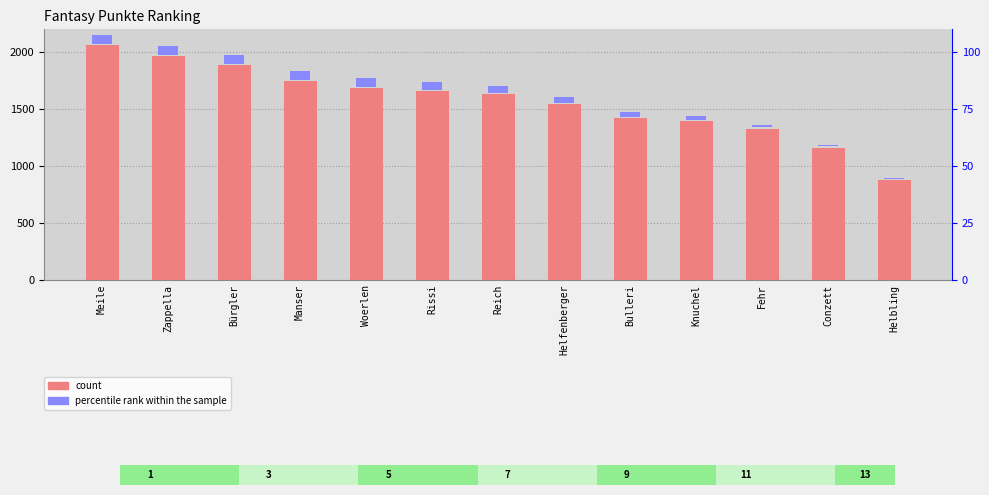

Reading right to left, extract all data points from this chart.

Helbling=874	Conzett=1161	Fehr=1328	Knuchel=1395	Bulleri=1420	Helfenberger=1544	Reich=1635	Rissi=1658	Woerlen=1687	Manser=1742	Bürgler=1888	Zappella=1962	Meile=2059